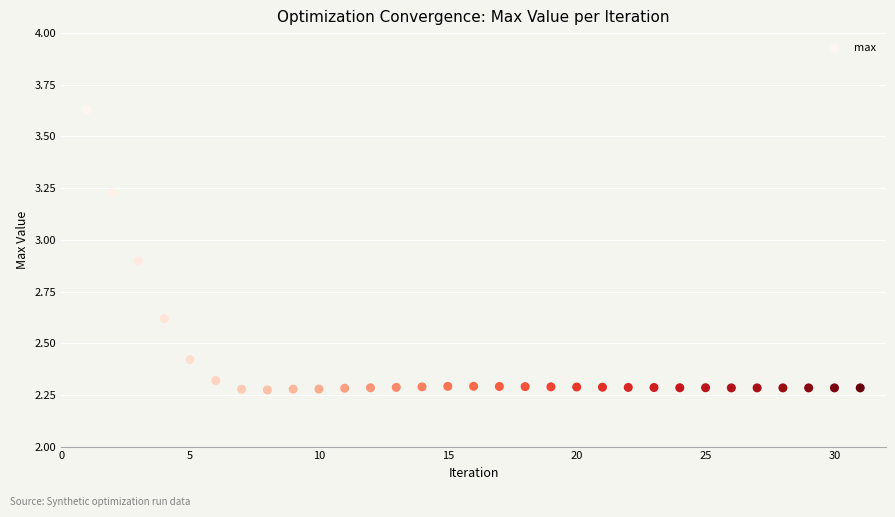

What is the range of Y values (max minus min)?

1.4